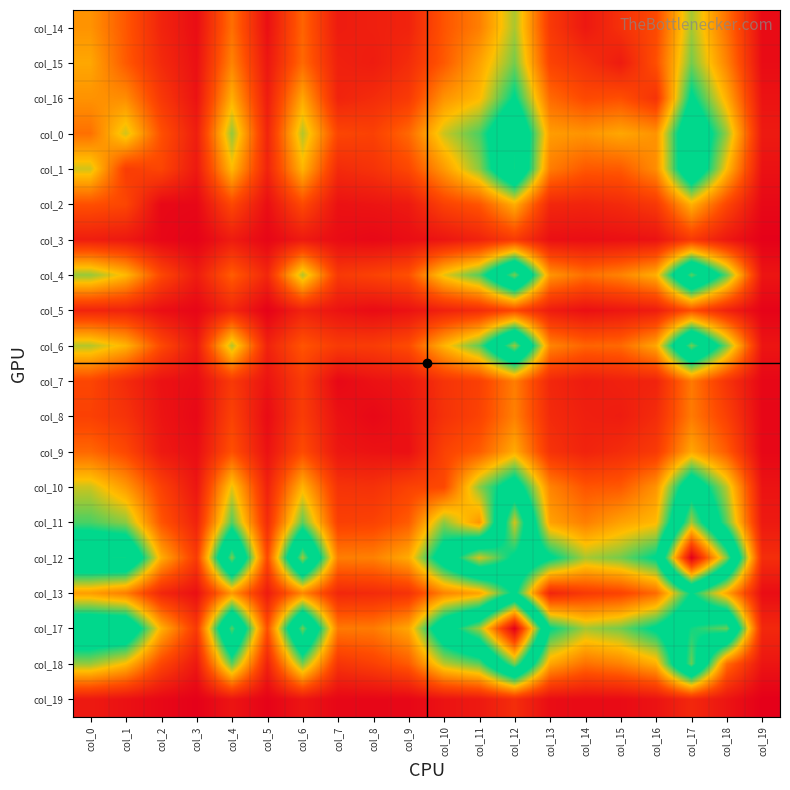

Reading left to right, what are all the values shown in this chart?

col_14: col_0=333	col_1=227	col_2=101	col_3=42	col_4=268	col_5=47	col_6=249	col_7=78	col_8=88	col_9=98	col_10=220	col_11=296	col_12=478	col_13=158	col_14=69	col_15=133	col_16=196	col_17=481	col_18=270	col_19=34
col_15: col_0=367	col_1=231	col_2=117	col_3=48	col_4=304	col_5=64	col_6=257	col_7=92	col_8=79	col_9=122	col_10=229	col_11=358	col_12=520	col_13=181	col_14=133	col_15=77	col_16=210	col_17=520	col_18=302	col_19=36
col_16: col_0=331	col_1=321	col_2=154	col_3=55	col_4=382	col_5=80	col_6=367	col_7=99	col_8=121	col_9=158	col_10=332	col_11=399	col_12=625	col_13=259	col_14=196	col_15=210	col_16=140	col_17=635	col_18=379	col_19=55
col_0: col_0=270	col_1=446	col_2=212	col_3=84	col_4=494	col_5=101	col_6=469	col_7=188	col_8=176	col_9=256	col_10=451	col_11=553	col_12=810	col_13=349	col_14=333	col_15=367	col_16=331	col_17=785	col_18=492	col_19=72
col_1: col_0=446	col_1=167	col_2=188	col_3=71	col_4=399	col_5=99	col_6=390	col_7=118	col_8=138	col_9=193	col_10=344	col_11=501	col_12=823	col_13=293	col_14=227	col_15=231	col_16=321	col_17=782	col_18=404	col_19=51
col_2: col_0=212	col_1=188	col_2=27	col_3=24	col_4=193	col_5=44	col_6=197	col_7=52	col_8=59	col_9=72	col_10=177	col_11=222	col_12=379	col_13=108	col_14=101	col_15=117	col_16=154	col_17=385	col_18=189	col_19=26
col_3: col_0=84	col_1=71	col_2=24	col_3=10	col_4=78	col_5=21	col_6=73	col_7=37	col_8=26	col_9=41	col_10=62	col_11=97	col_12=161	col_13=47	col_14=42	col_15=48	col_16=55	col_17=158	col_18=69	col_19=6
col_4: col_0=494	col_1=399	col_2=193	col_3=78	col_4=237	col_5=108	col_6=469	col_7=156	col_8=179	col_9=212	col_10=428	col_11=547	col_12=912	col_13=337	col_14=268	col_15=304	col_16=382	col_17=887	col_18=539	col_19=61
col_5: col_0=101	col_1=99	col_2=44	col_3=21	col_4=108	col_5=9	col_6=96	col_7=56	col_8=36	col_9=53	col_10=94	col_11=121	col_12=193	col_13=78	col_14=47	col_15=64	col_16=80	col_17=209	col_18=95	col_19=12
col_6: col_0=469	col_1=390	col_2=197	col_3=73	col_4=469	col_5=96	col_6=221	col_7=161	col_8=164	col_9=201	col_10=390	col_11=539	col_12=938	col_13=308	col_14=249	col_15=257	col_16=367	col_17=905	col_18=515	col_19=61
col_7: col_0=188	col_1=118	col_2=52	col_3=37	col_4=156	col_5=56	col_6=161	col_7=26	col_8=52	col_9=66	col_10=141	col_11=174	col_12=295	col_13=109	col_14=78	col_15=92	col_16=99	col_17=287	col_18=142	col_19=23
col_8: col_0=176	col_1=138	col_2=59	col_3=26	col_4=179	col_5=36	col_6=164	col_7=52	col_8=25	col_9=54	col_10=135	col_11=180	col_12=299	col_13=117	col_14=88	col_15=79	col_16=121	col_17=289	col_18=174	col_19=22
col_9: col_0=256	col_1=193	col_2=72	col_3=41	col_4=212	col_5=53	col_6=201	col_7=66	col_8=54	col_9=48	col_10=178	col_11=234	col_12=374	col_13=138	col_14=98	col_15=122	col_16=158	col_17=366	col_18=232	col_19=23
col_10: col_0=451	col_1=344	col_2=177	col_3=62	col_4=428	col_5=94	col_6=390	col_7=141	col_8=135	col_9=178	col_10=195	col_11=501	col_12=708	col_13=305	col_14=220	col_15=229	col_16=332	col_17=744	col_18=463	col_19=56
col_11: col_0=553	col_1=501	col_2=222	col_3=97	col_4=547	col_5=121	col_6=539	col_7=174	col_8=180	col_9=234	col_10=501	col_11=336	col_12=983	col_13=357	col_14=296	col_15=358	col_16=399	col_17=941	col_18=538	col_19=71
col_12: col_0=810	col_1=823	col_2=379	col_3=161	col_4=912	col_5=193	col_6=938	col_7=295	col_8=299	col_9=374	col_10=708	col_11=983	col_12=792	col_13=636	col_14=478	col_15=520	col_16=625	col_17=1423	col_18=914	col_19=125
col_13: col_0=349	col_1=293	col_2=108	col_3=47	col_4=337	col_5=78	col_6=308	col_7=109	col_8=117	col_9=138	col_10=305	col_11=357	col_12=636	col_13=101	col_14=158	col_15=181	col_16=259	col_17=618	col_18=363	col_19=40
col_17: col_0=785	col_1=782	col_2=385	col_3=158	col_4=887	col_5=209	col_6=905	col_7=287	col_8=289	col_9=366	col_10=744	col_11=941	col_12=1423	col_13=618	col_14=481	col_15=520	col_16=635	col_17=828	col_18=897	col_19=111
col_18: col_0=492	col_1=404	col_2=189	col_3=69	col_4=539	col_5=95	col_6=515	col_7=142	col_8=174	col_9=232	col_10=463	col_11=538	col_12=914	col_13=363	col_14=270	col_15=302	col_16=379	col_17=897	col_18=263	col_19=60
col_19: col_0=72	col_1=51	col_2=26	col_3=6	col_4=61	col_5=12	col_6=61	col_7=23	col_8=22	col_9=23	col_10=56	col_11=71	col_12=125	col_13=40	col_14=34	col_15=36	col_16=55	col_17=111	col_18=60	col_19=3